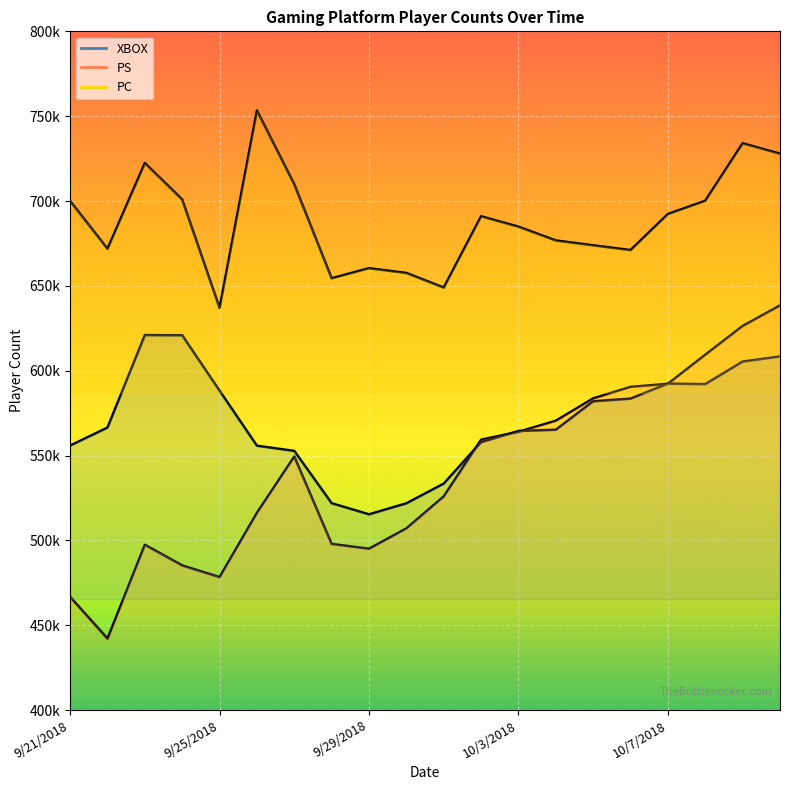

List the labels in order of XBOX value, smallest first.

9/29/2018, 9/30/2018, 9/28/2018, 10/1/2018, 9/27/2018, 9/26/2018, 9/21/2018, 10/2/2018, 10/3/2018, 10/4/2018, 9/22/2018, 10/5/2018, 10/6/2018, 9/25/2018, 10/8/2018, 10/7/2018, 10/9/2018, 10/10/2018, 9/24/2018, 9/23/2018